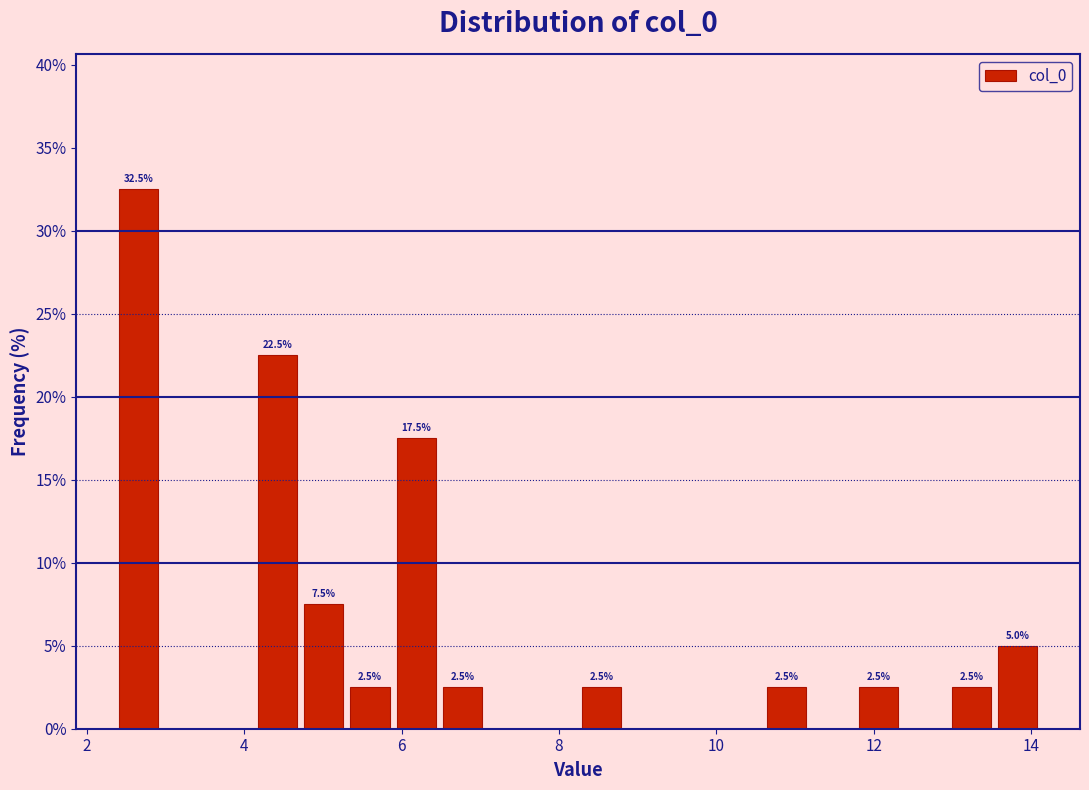

Read against the x-axis, roughly where is the centre of the tallest bar?

2.6